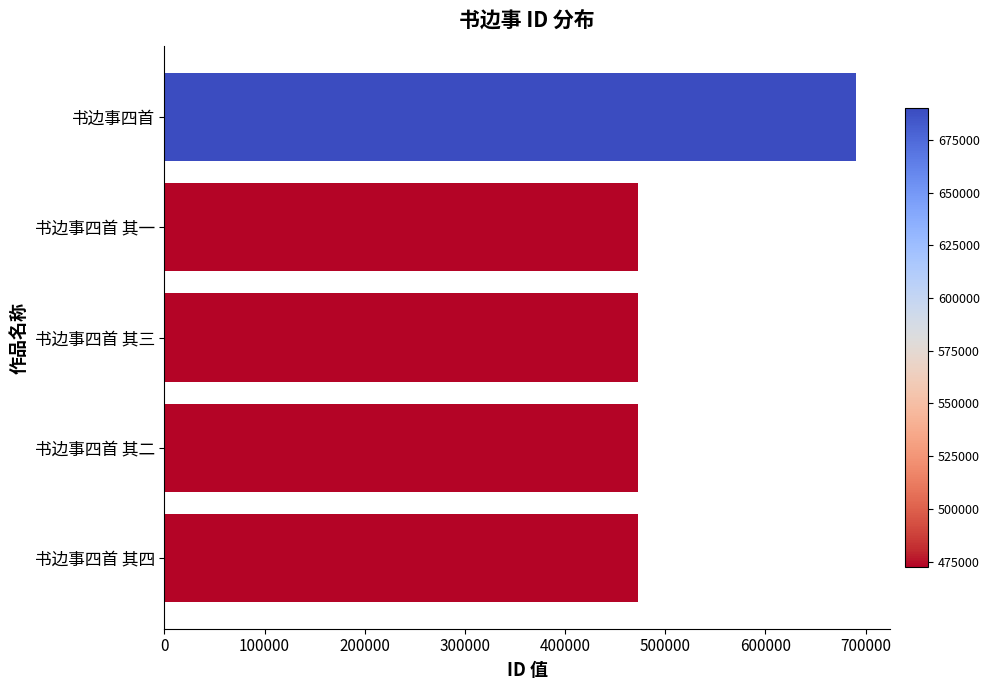

At which label is the value closest to 581255?

书边事四首 其四